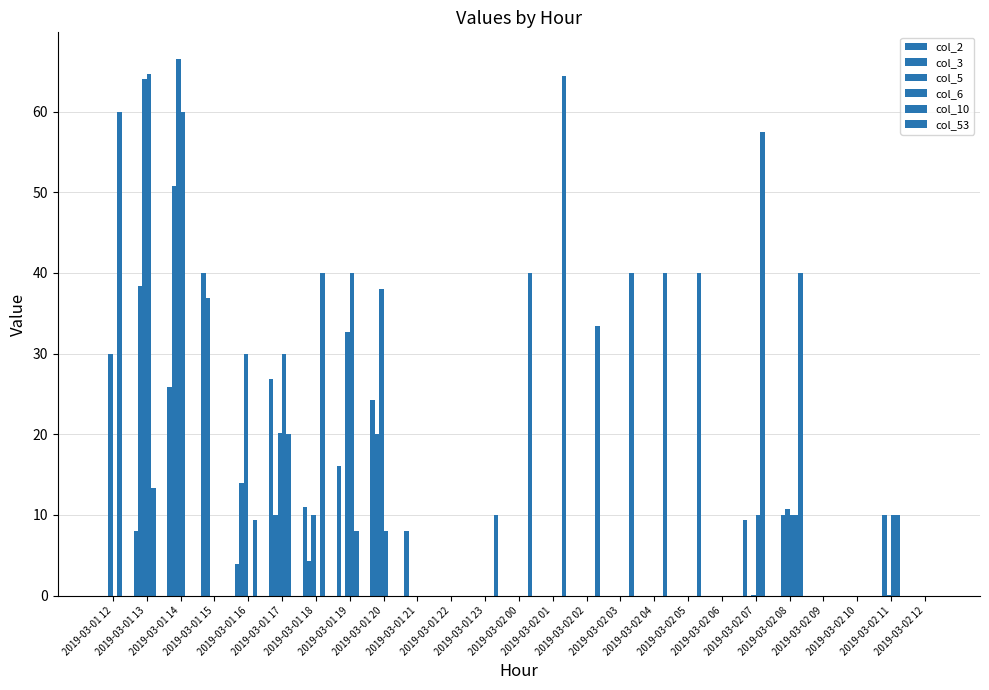

What position from the right is 2019-03-01 16?

21